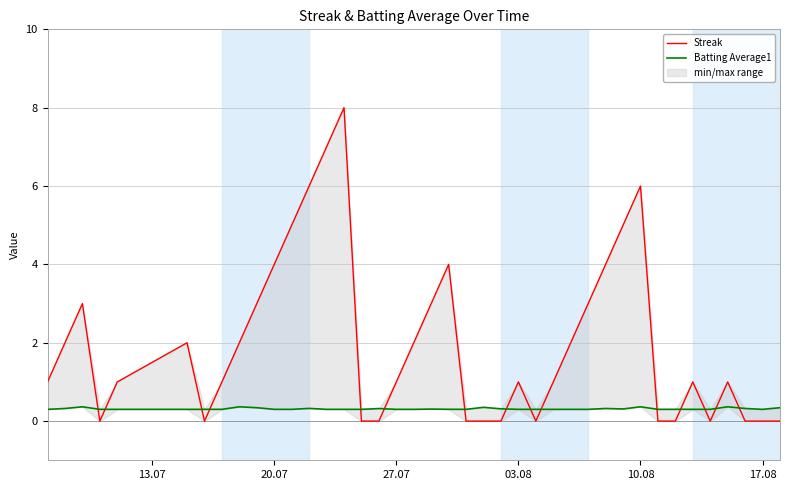

Between 03.08 and 17.08, which series saw the biggest shift?

Streak